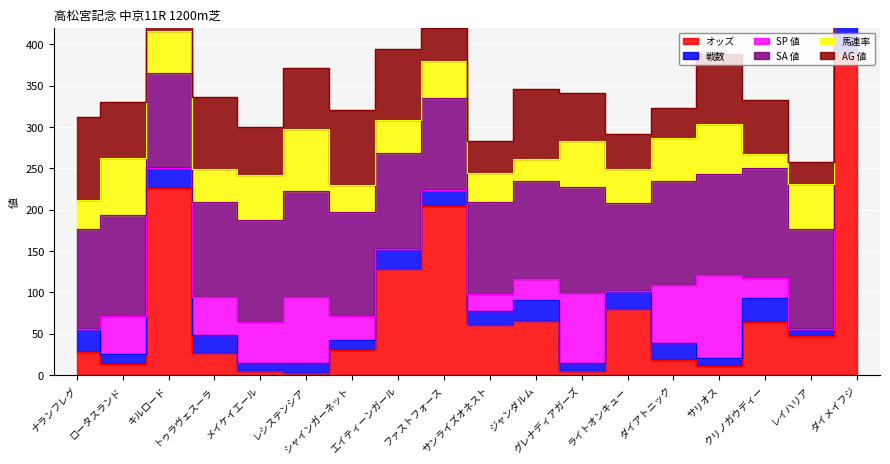

At which category is the sum across all series the highest?

ダイメイフジ